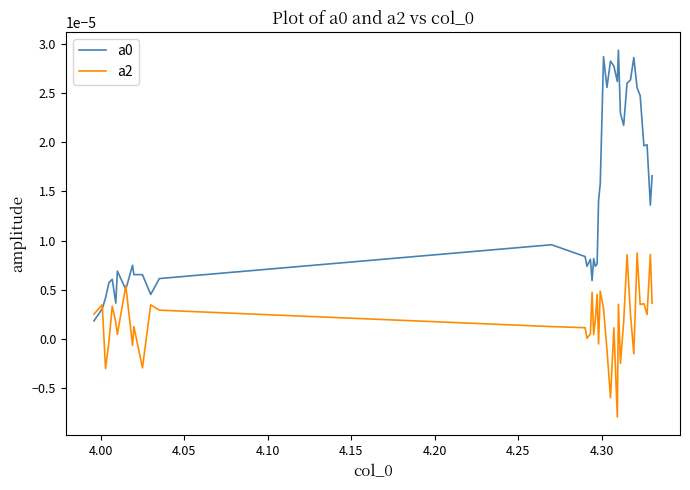

Between which two adjacent categories do a0 and a2 first intersect?

4.00 and 4.05